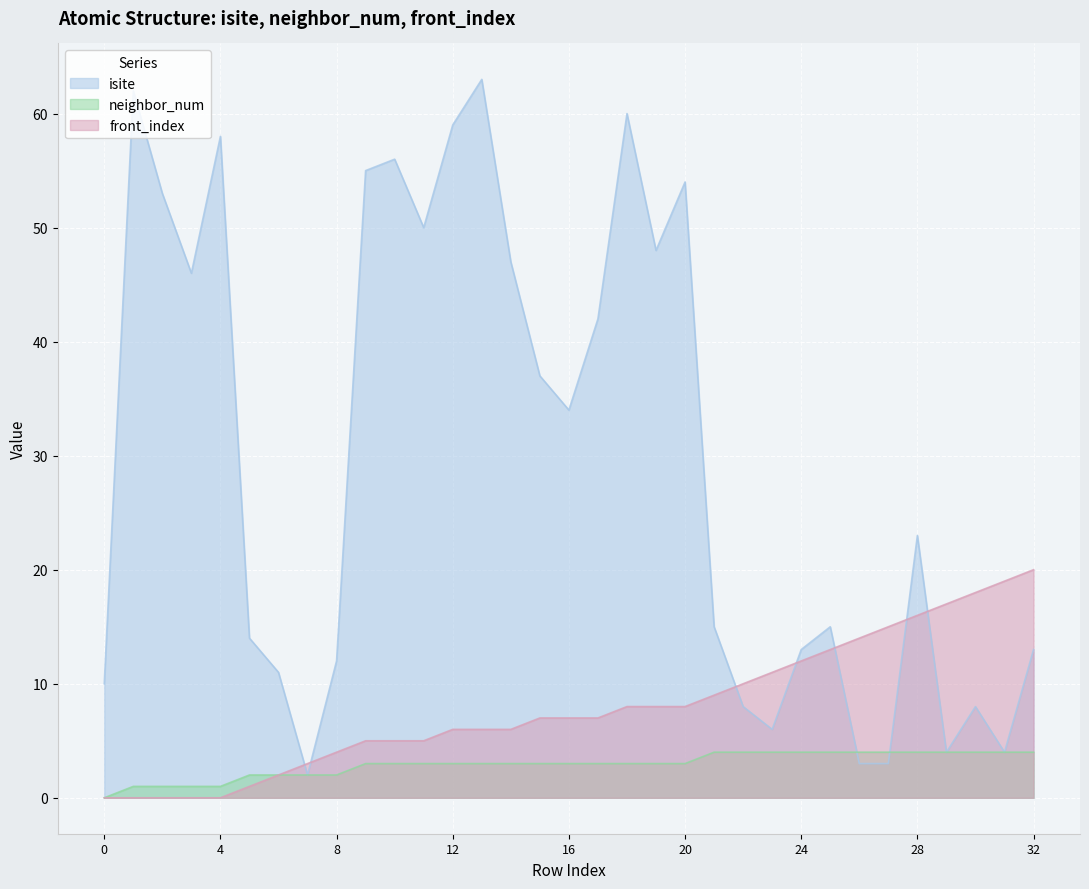

How many series are shown in this chart?

3